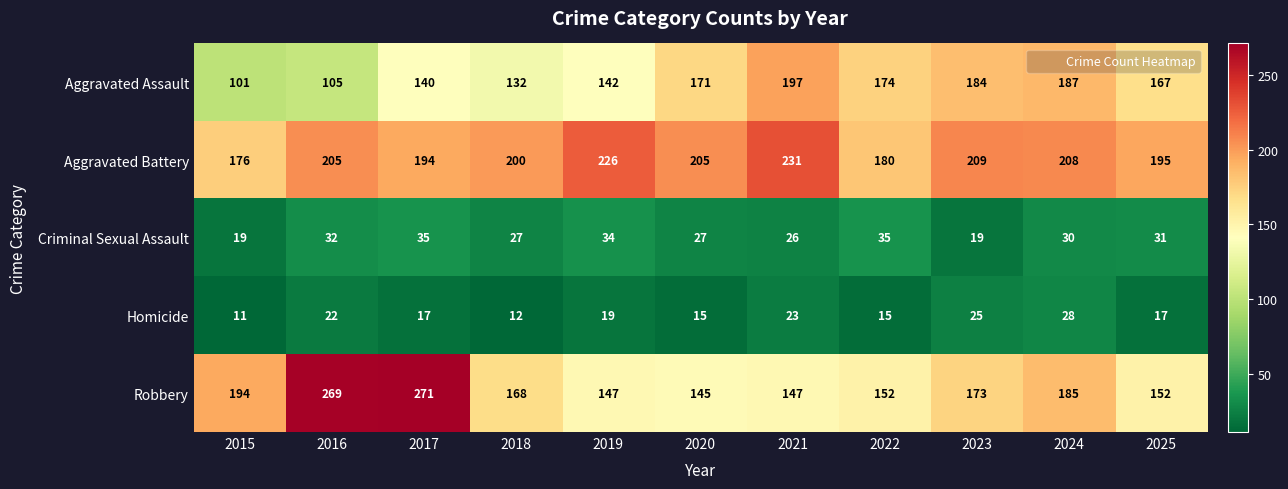

What is the difference between the maximum and second lowest values in the Aggravated Battery series?

51